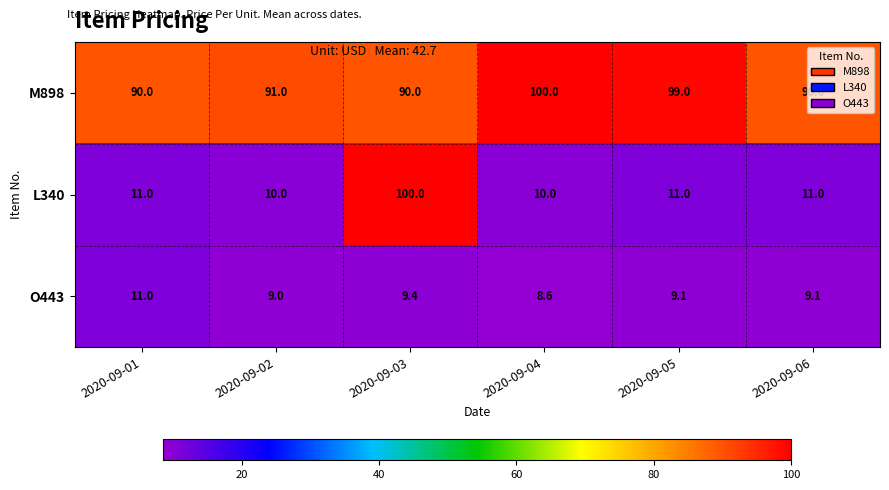

What is the maximum value shown in the chart?

100.0